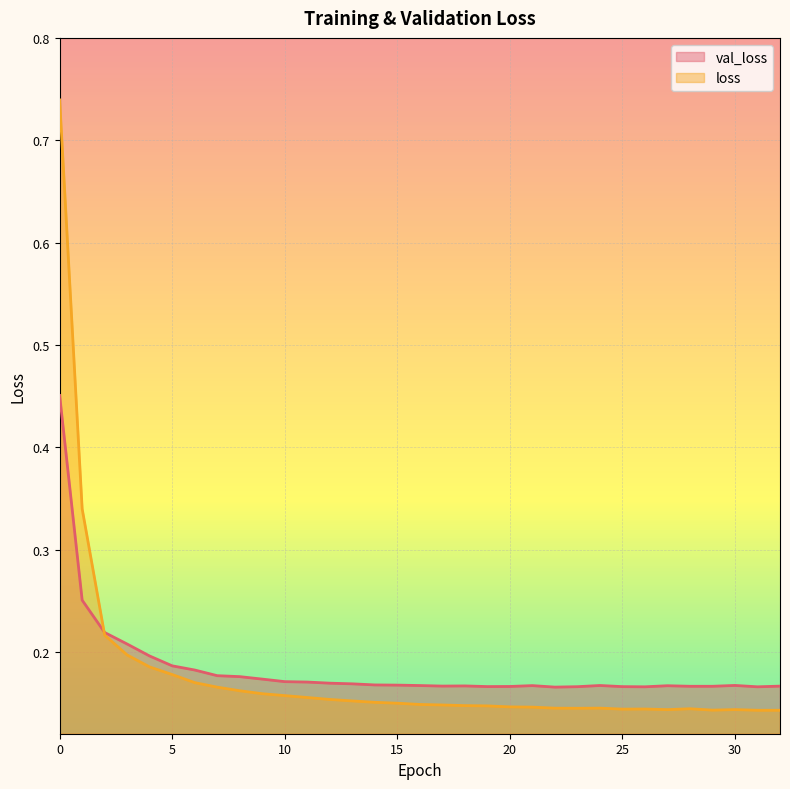

Does the chart display data point markers on the line(s)?

No